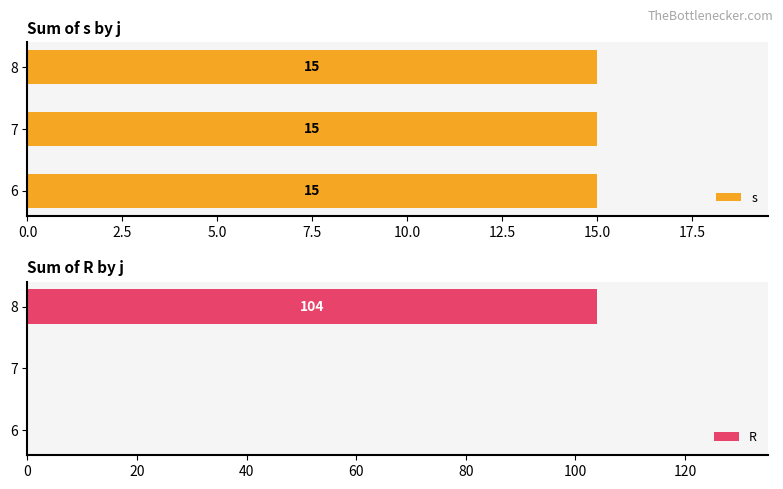

Which series has the largest total across all categories?

R